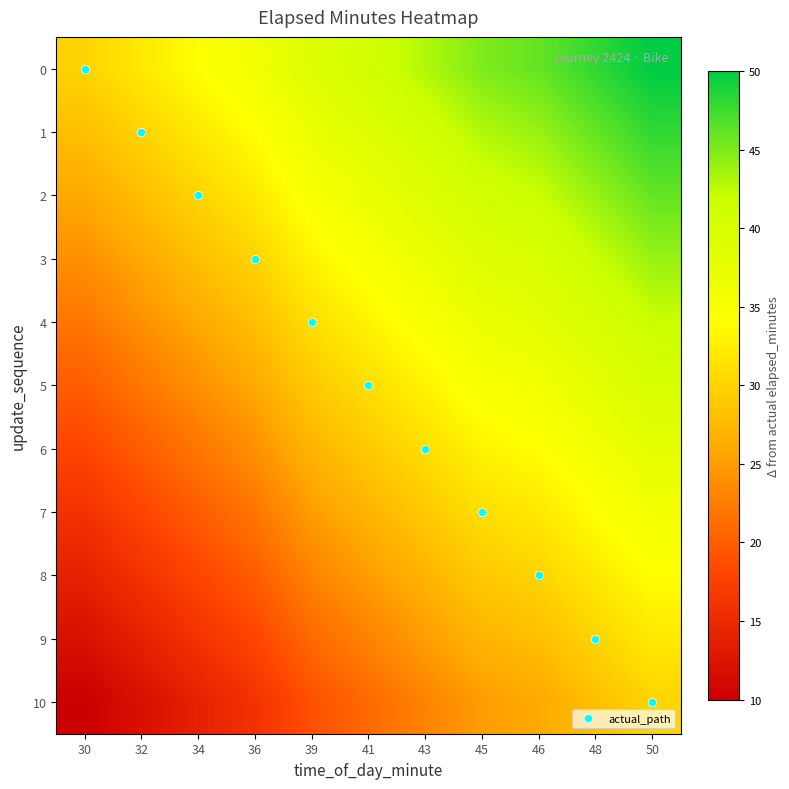

True or false: actual_path has more than 1 interior local peaks.

False